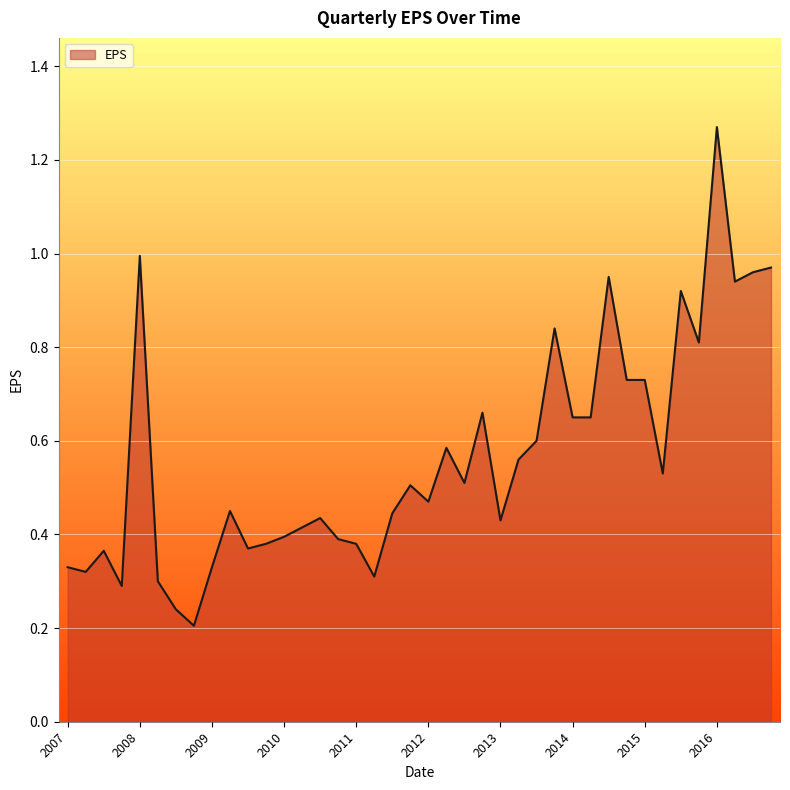

What is the difference between the maximum and minimum values?

1.1